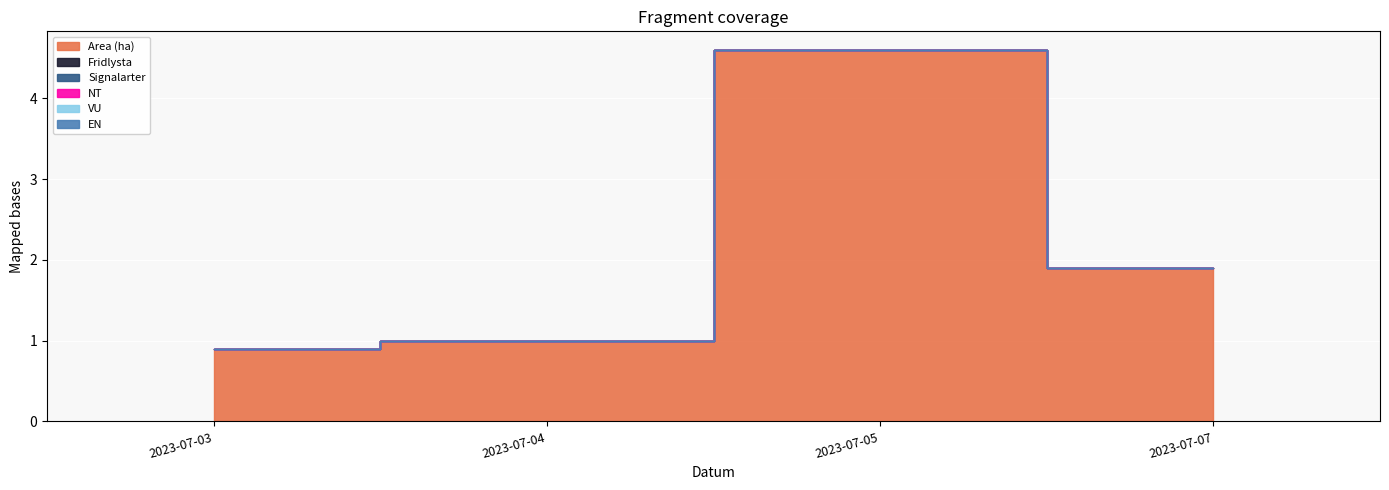

True or false: Fridlysta has a value of 0.0 at 2023-07-03.

True